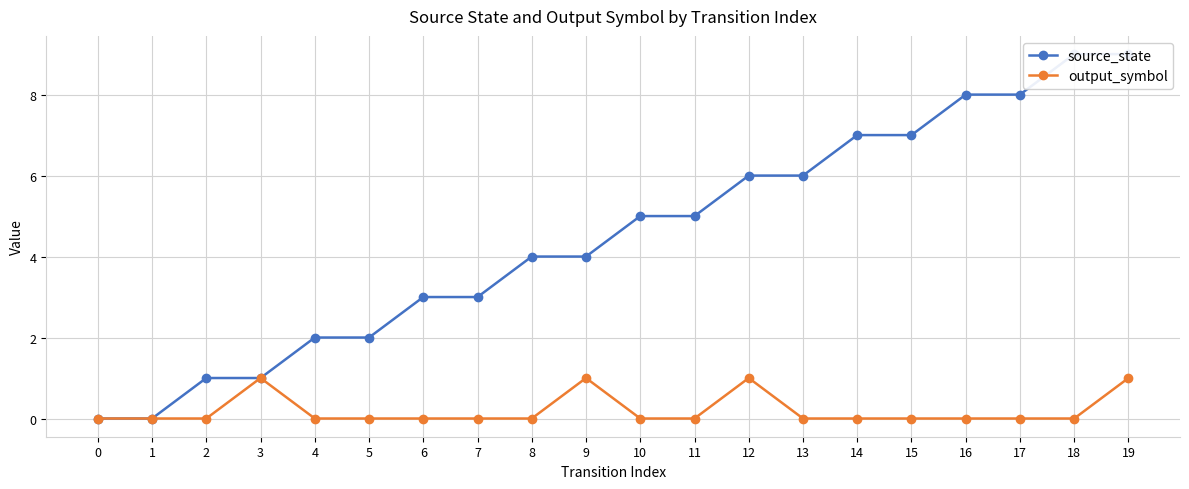

Is it true that output_symbol equals 0 at 17?

True